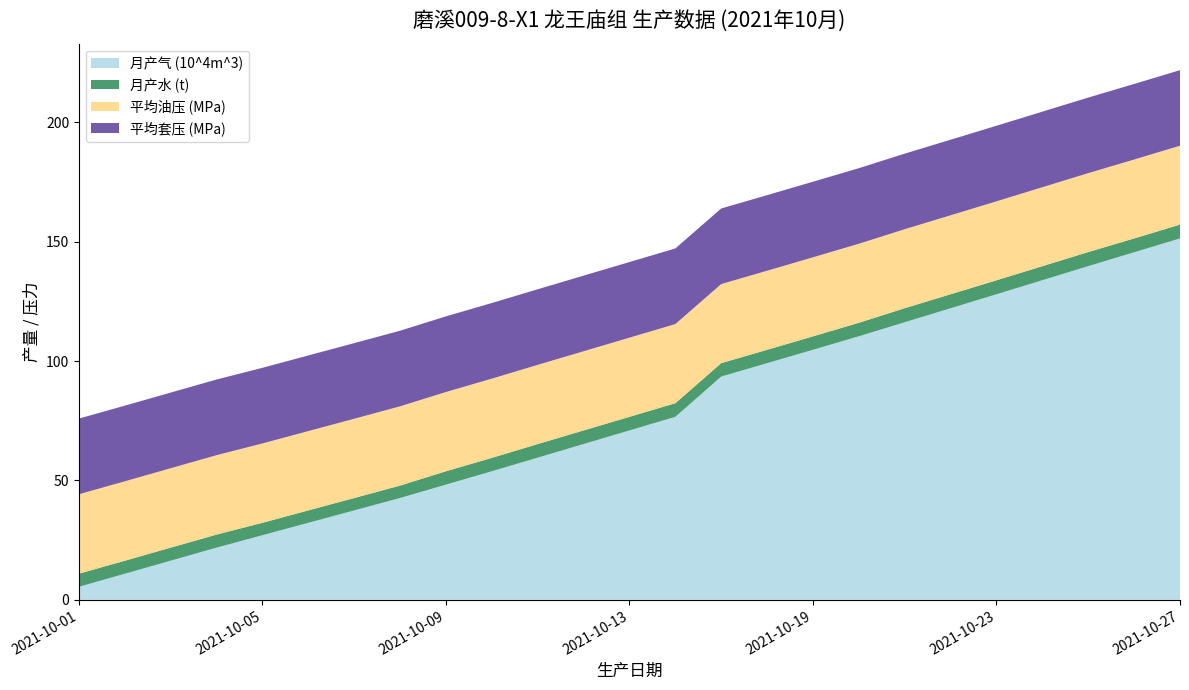

Reading left to right, what are all the values shown in this chart?

月产气 (10^4m^3): 5.5	10.9	16.4	21.9	27.1	32.3	37.5	42.7	48.3	53.9	59.6	65.3	71.0	76.7	93.5	99.1	104.8	110.4	116.3	122.1	128.0	133.9	139.8	145.6	151.4
月产水 (t): 5.5	5.5	5.5	5.5	5.2	5.2	5.2	5.2	5.6	5.6	5.7	5.7	5.7	5.7	5.6	5.6	5.6	5.7	5.9	5.9	5.9	5.9	5.9	5.8	5.8
平均油压 (MPa): 33.3	33.3	33.3	33.3	33.2	33.2	33.2	33.2	33.2	33.2	33.2	33.2	33.2	33.2	33.1	33.1	33.1	33.1	33.1	33.1	33.1	33.1	33.1	33.0	33.0
平均套压 (MPa): 31.7	31.7	31.7	31.7	31.7	31.7	31.7	31.7	31.7	31.7	31.7	31.7	31.7	31.7	31.7	31.7	31.7	31.7	31.6	31.6	31.6	31.6	31.6	31.6	31.6